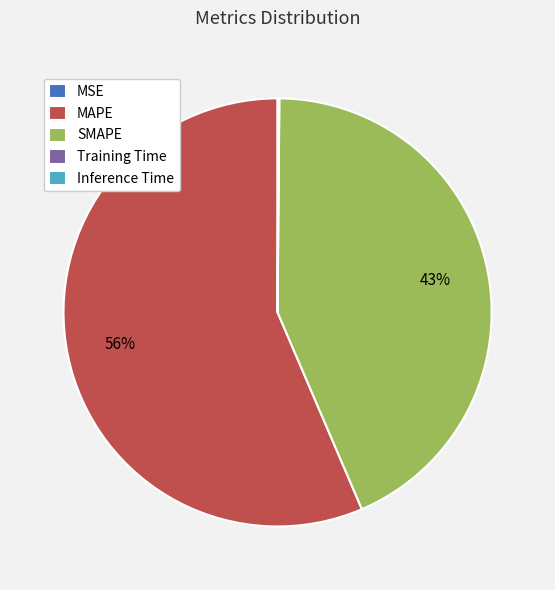

Is it true that SMAPE is 43% of the pie?

True